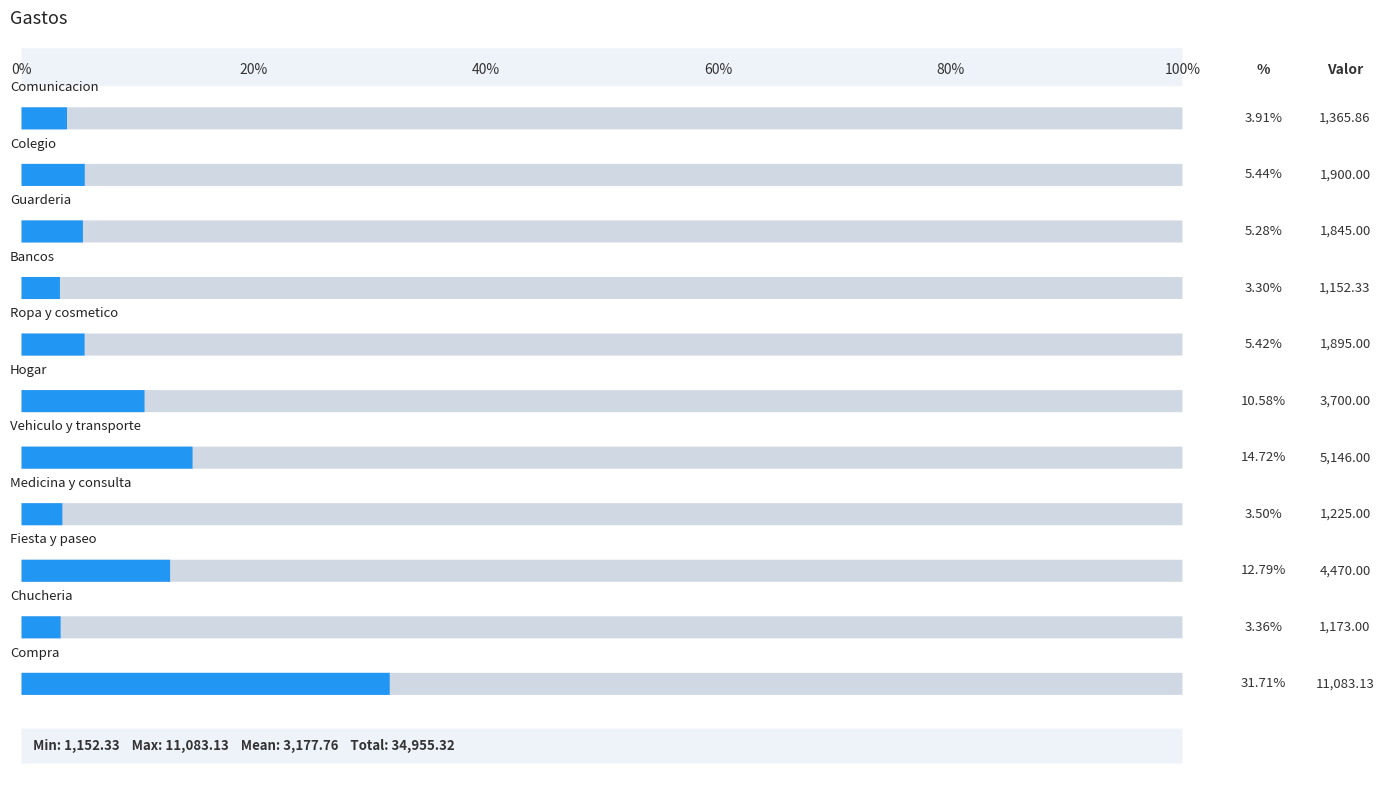

What is the minimum value shown in the chart?

1152.3